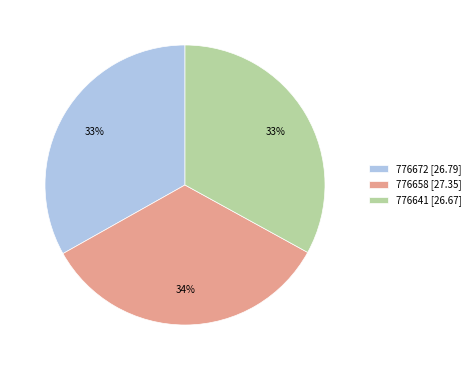

Is the sum of 776672 [26.79] and 776641 [26.67] greater than half?

Yes